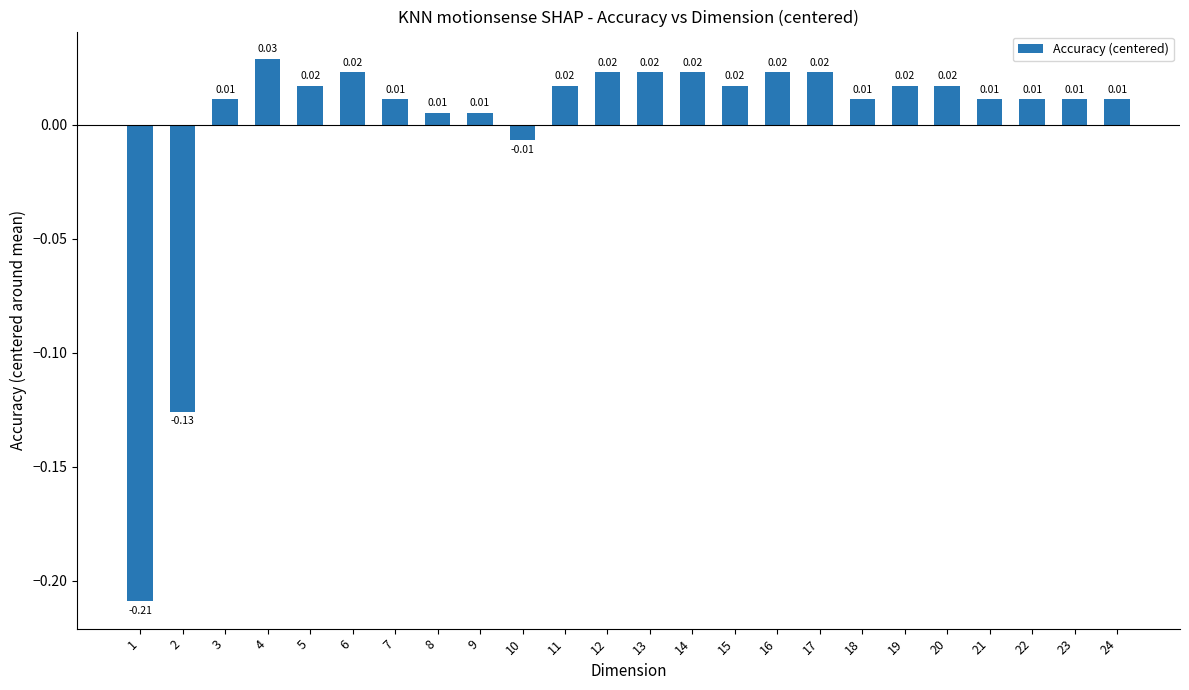

How many positive values are there?

21